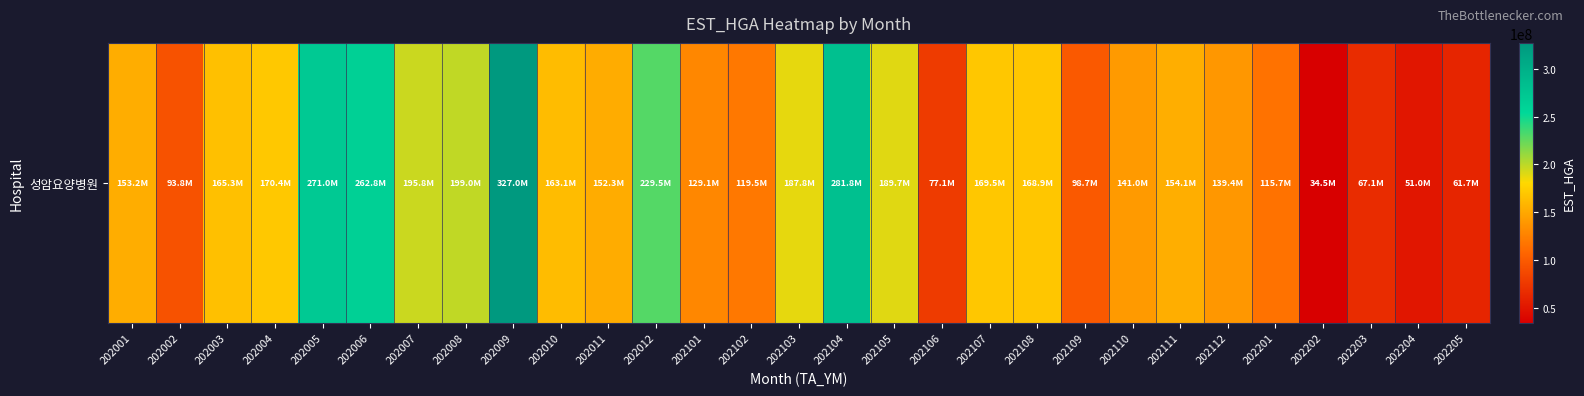

What is the ratio of the value at 202111 to the value at 202007?

0.8